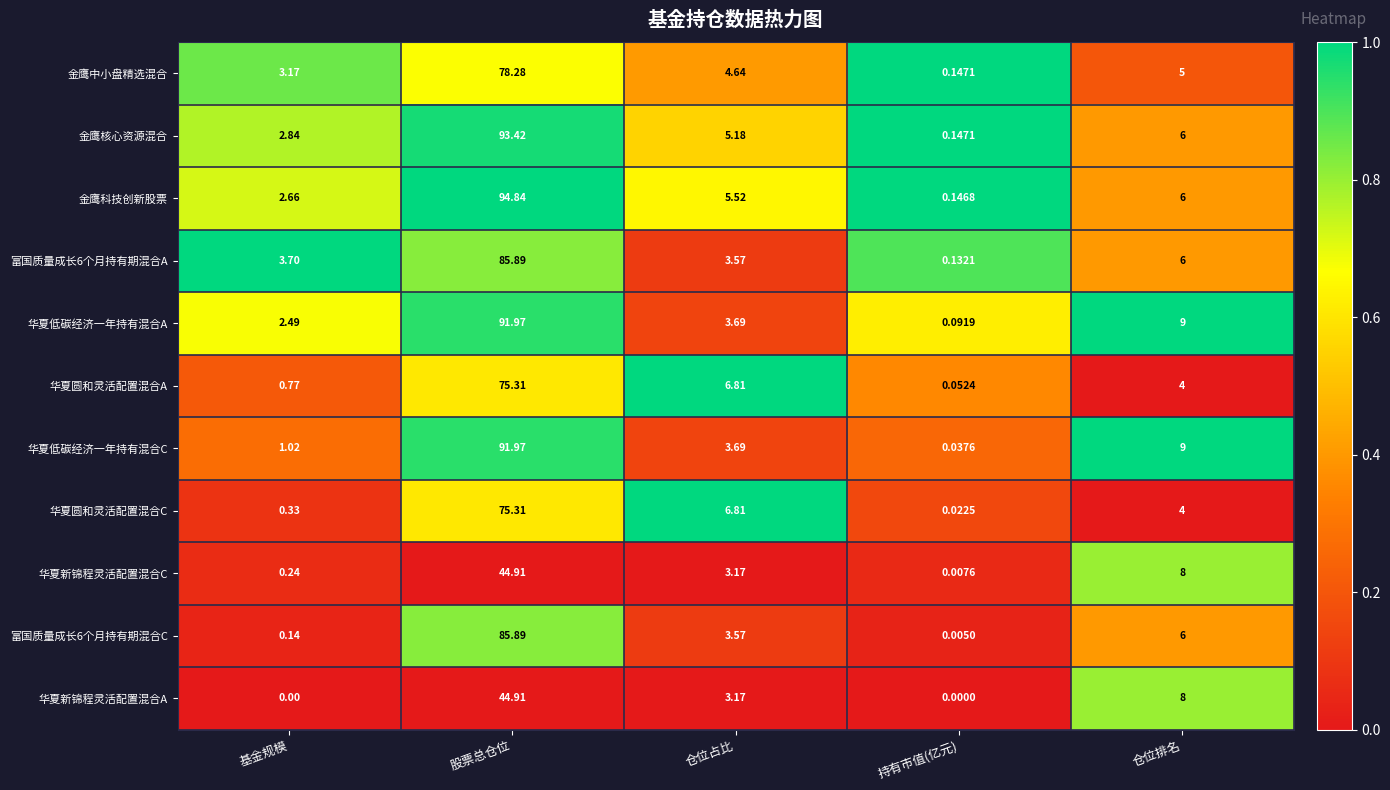

Which series has the largest total across all categories?

金鹰科技创新股票